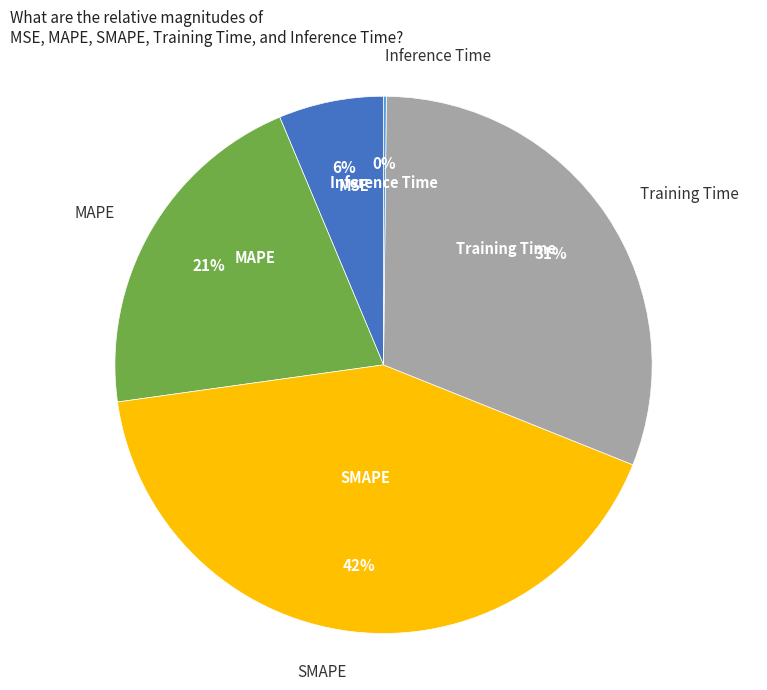

To the nearest percent, what percentage of the pie is MSE?

6%